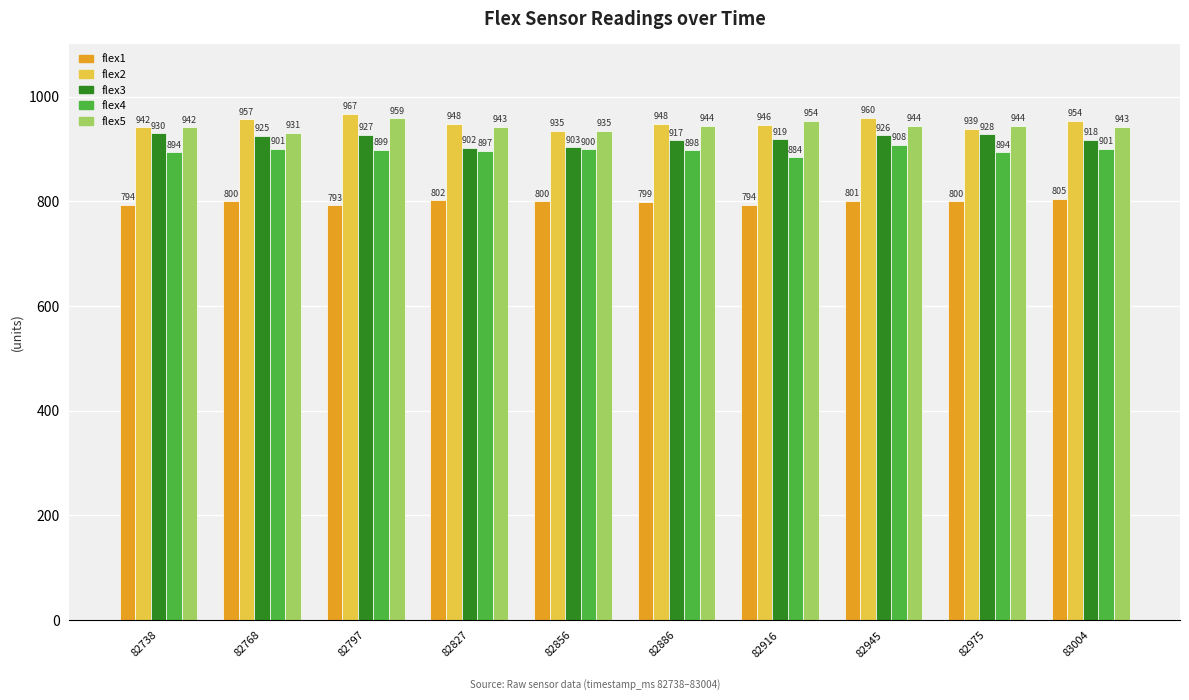

What is the difference between the maximum and second lowest values in the flex3 series?

27